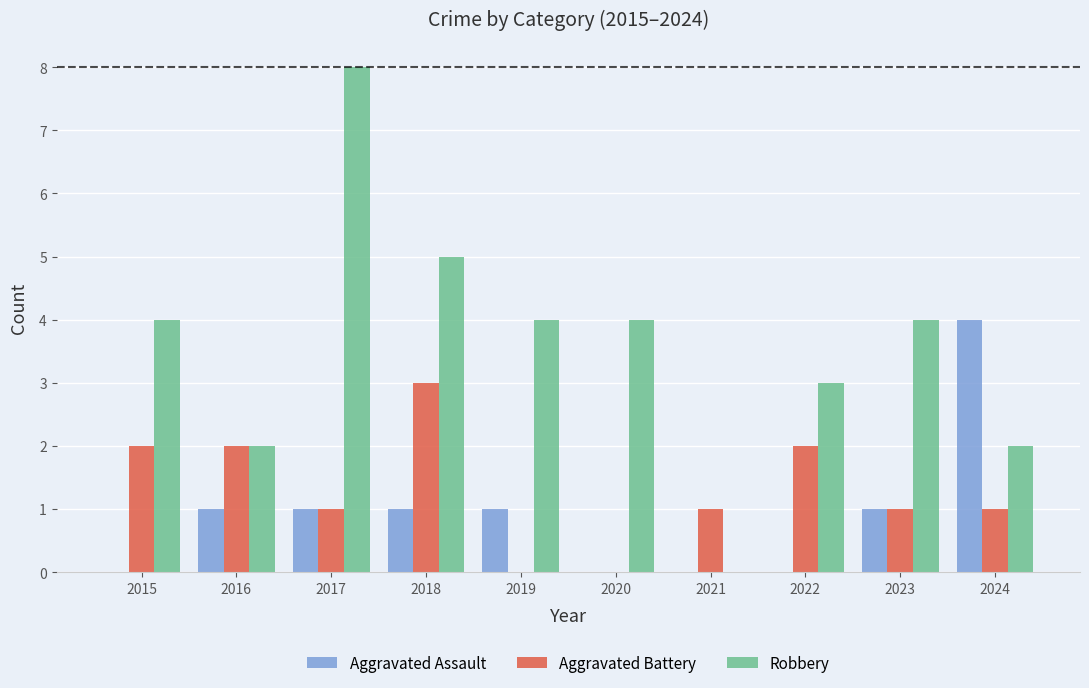

What is the total value across all series at 2020?

4